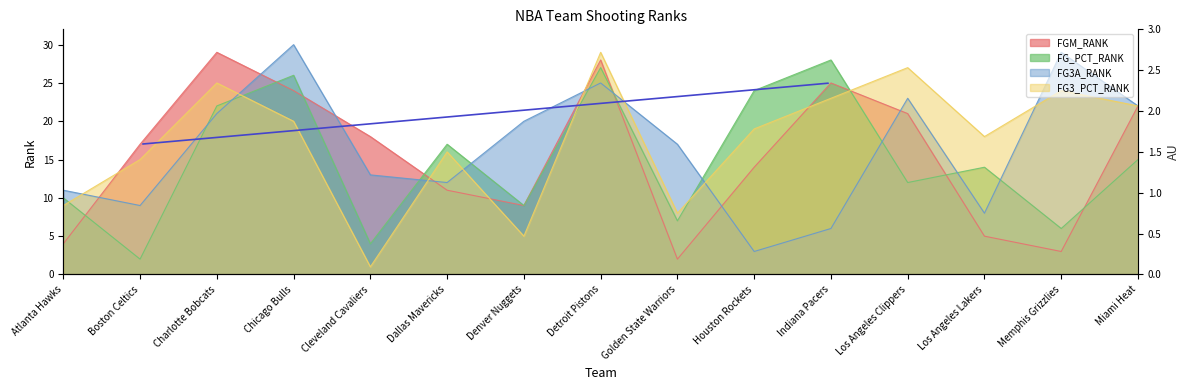

What is the minimum value for FG_PCT_RANK?

2